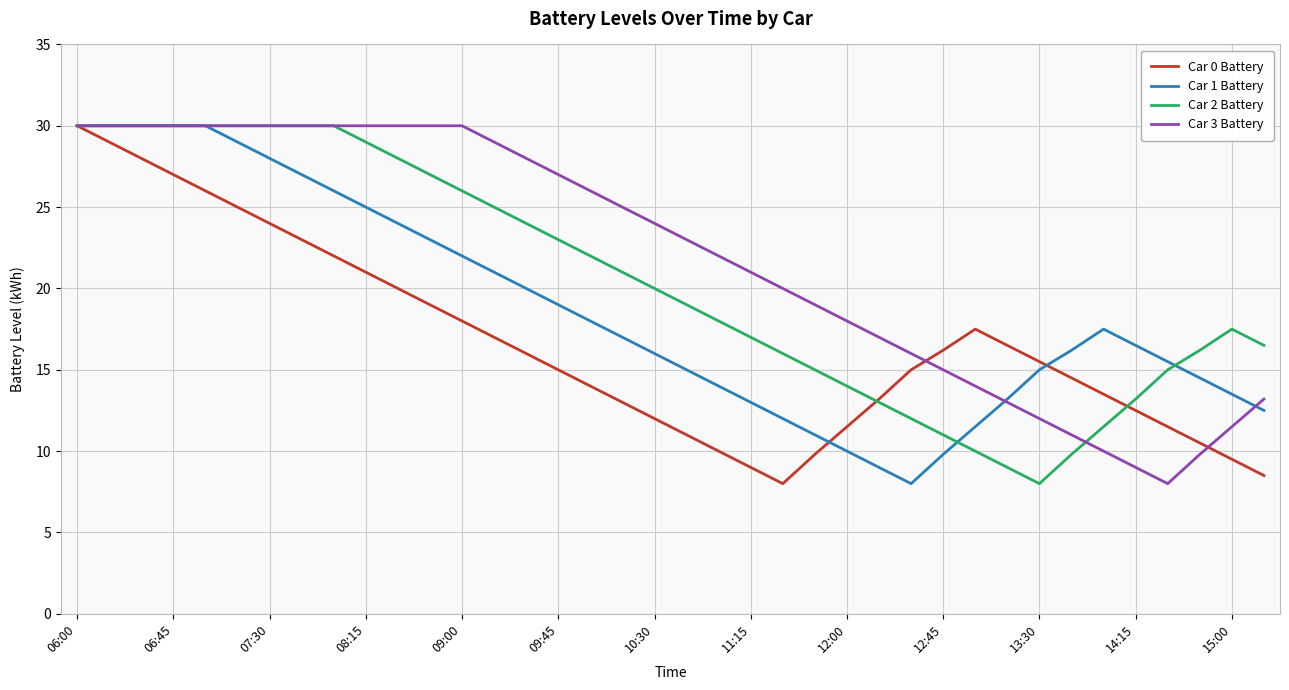

What is the minimum value shown in the chart?

8.0